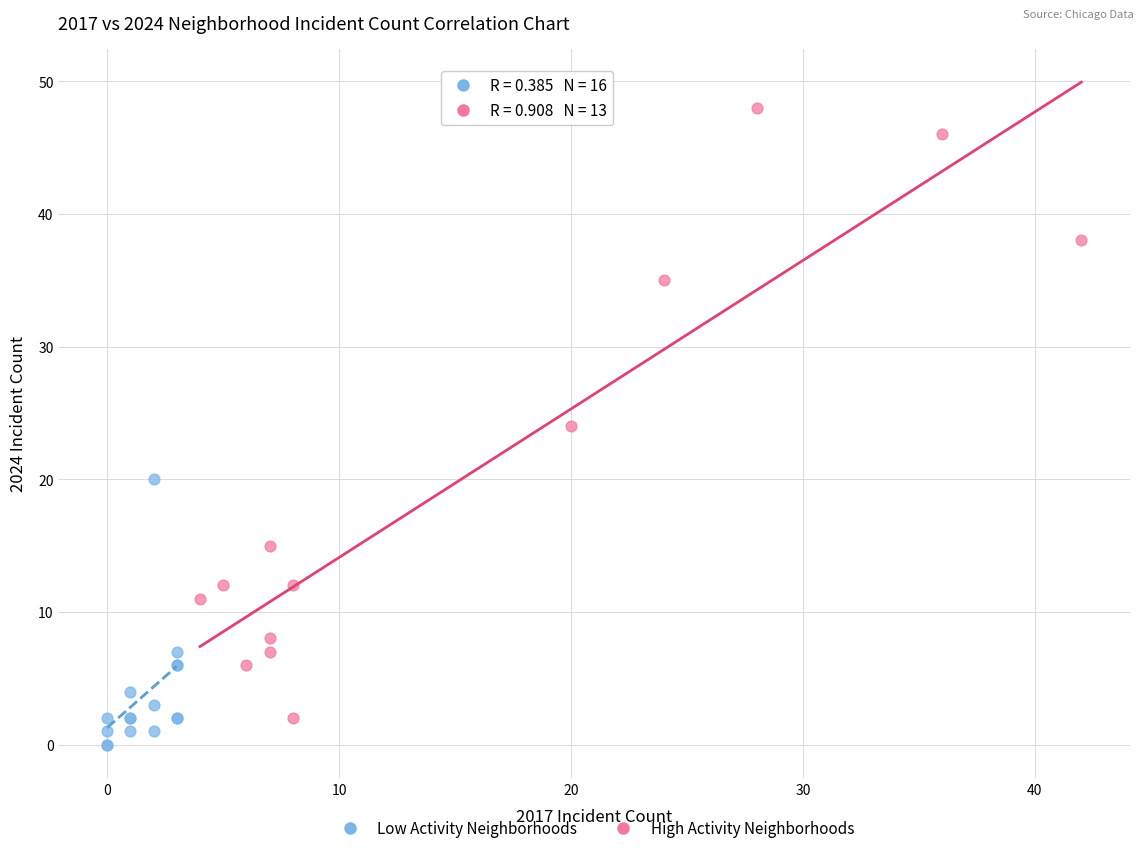

Which series contains the highest Y value?

High Activity Neighborhoods